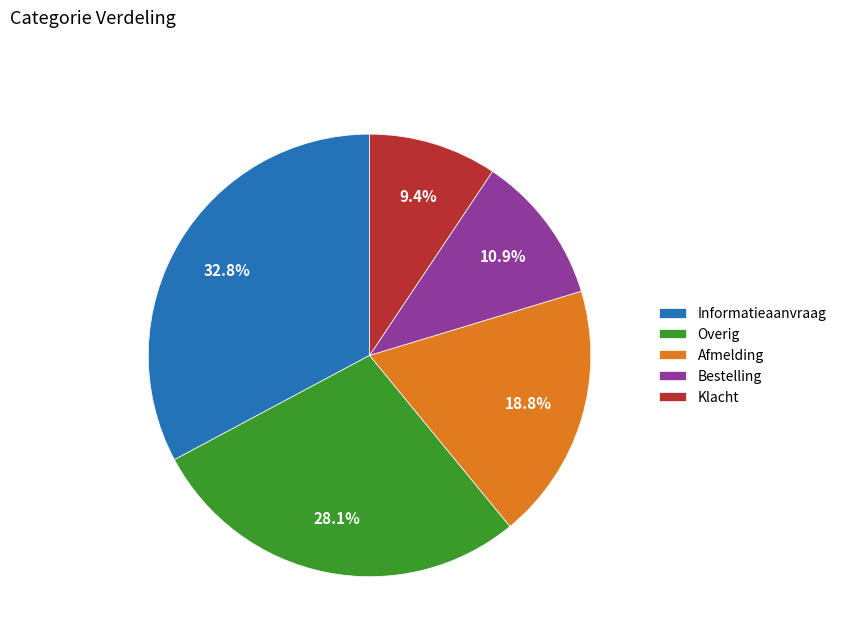

How many segments does this pie chart have?

5